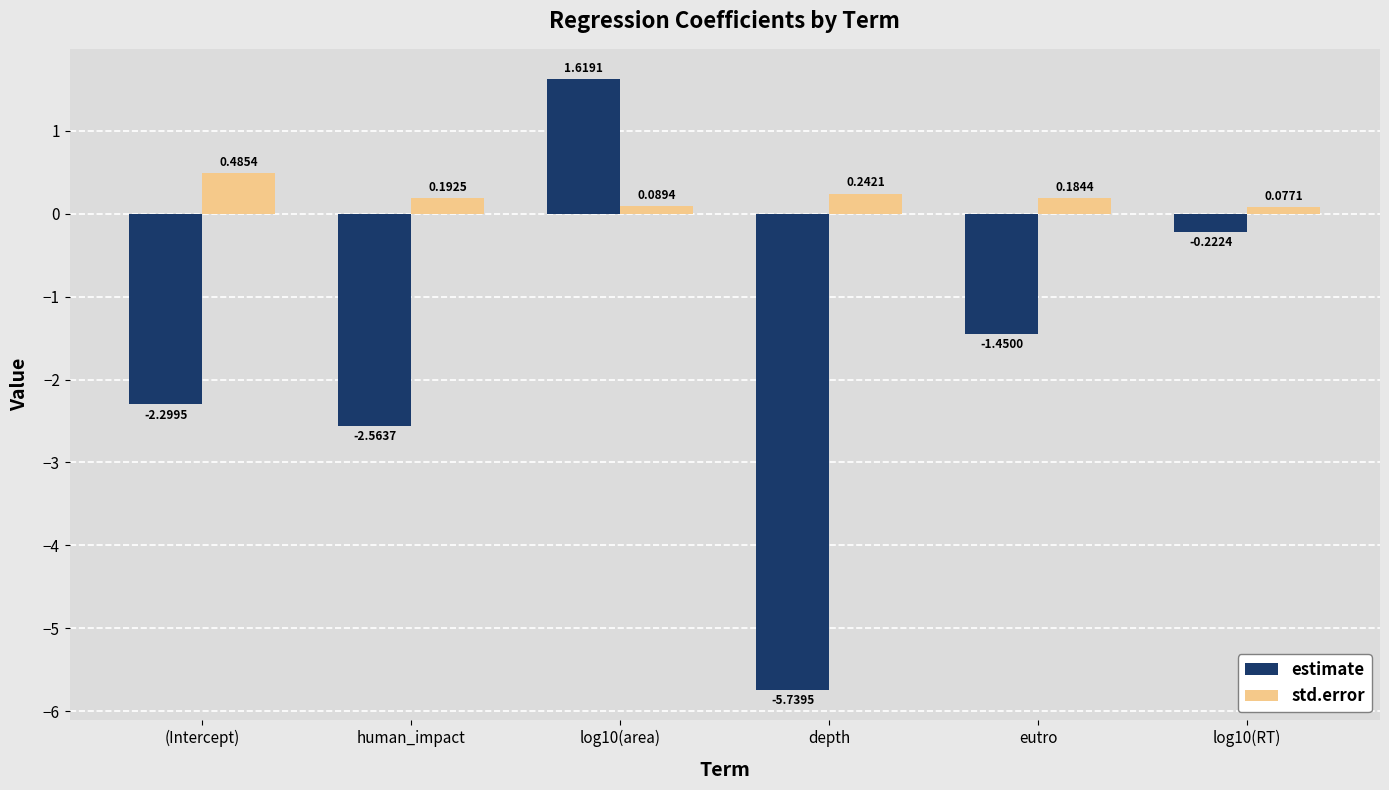

Which category has the highest value in the std.error series?

(Intercept)